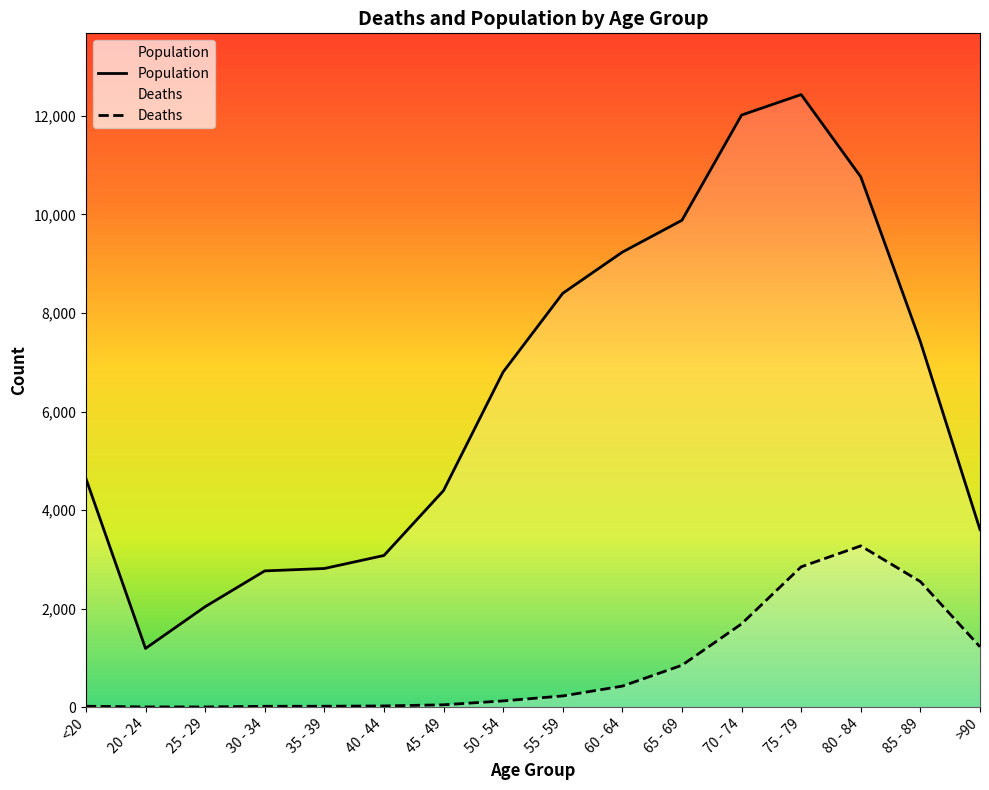

Reading left to right, transcribe all the data shown in this chart.

Deaths: 18	4	3	17	18	24	47	126	227	426	850	1690	2848	3273	2548	1224
Population: 4641	1191	2038	2765	2814	3078	4396	6803	8400	9236	9883	12018	12434	10764	7417	3604